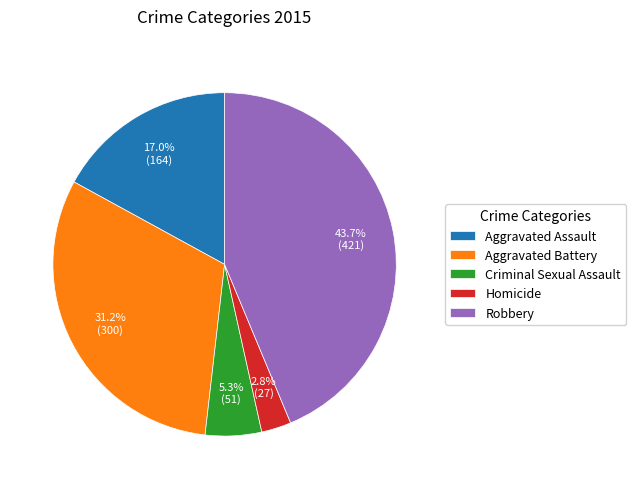

Is it true that Criminal Sexual Assault is 14% of the pie?

False